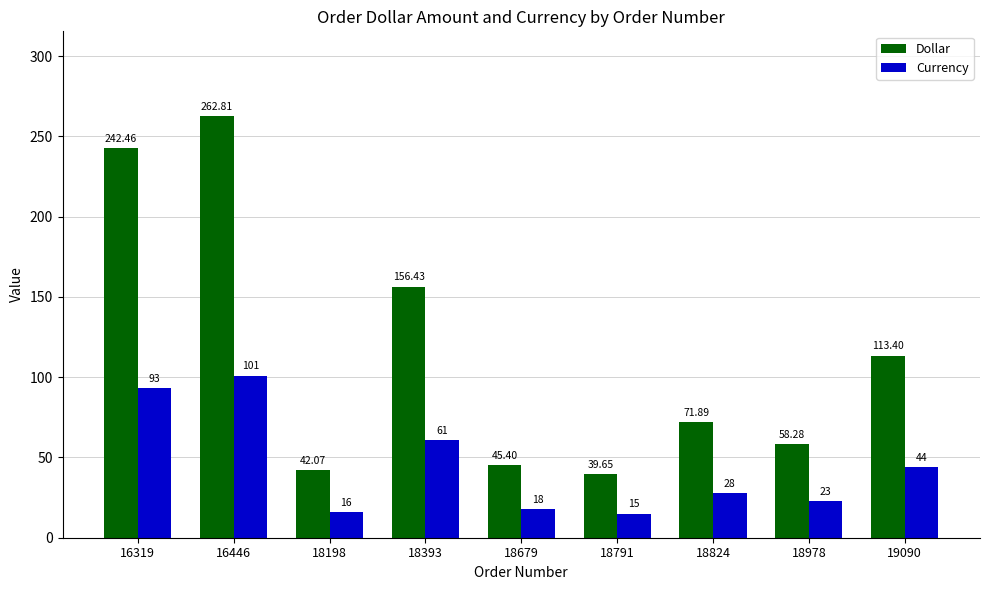

At which category is the sum across all series the highest?

16446